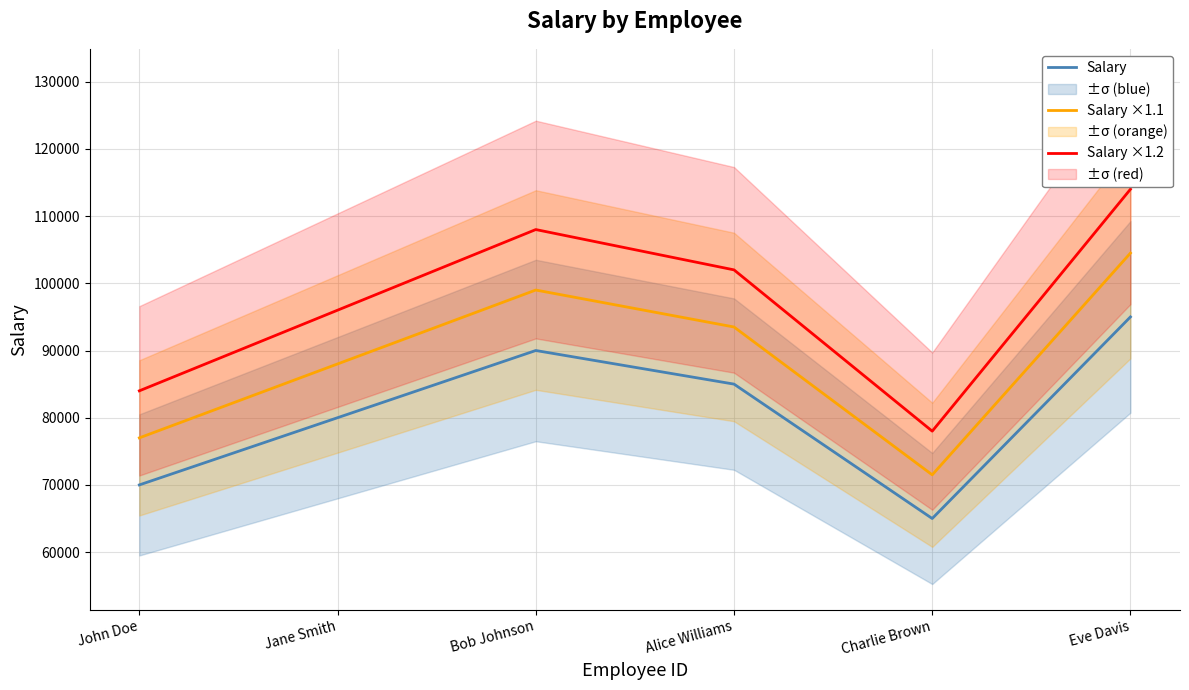

Which category has the highest value across all series?

Eve Davis